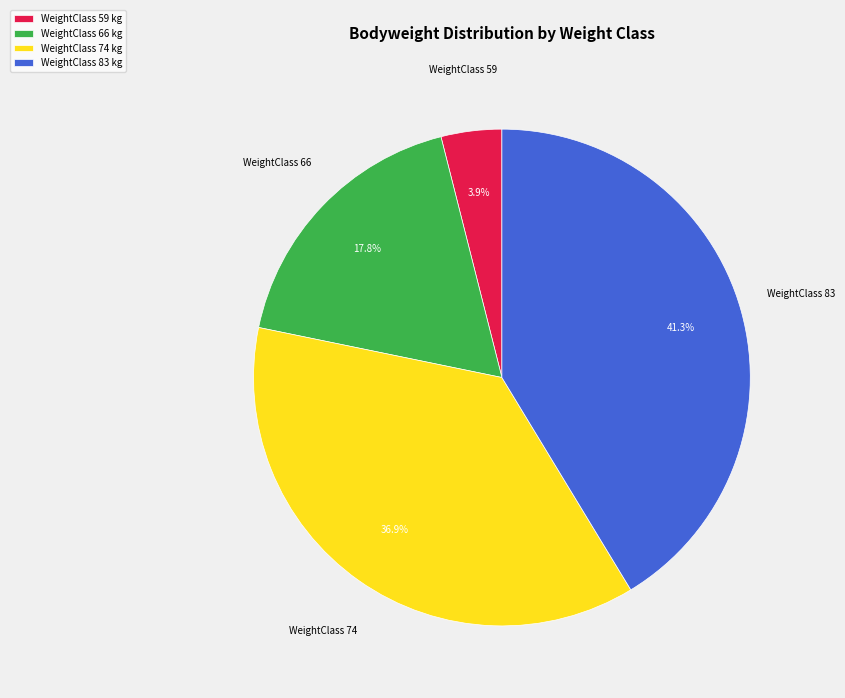

Does WeightClass 74 kg account for over 50% of the chart?

No